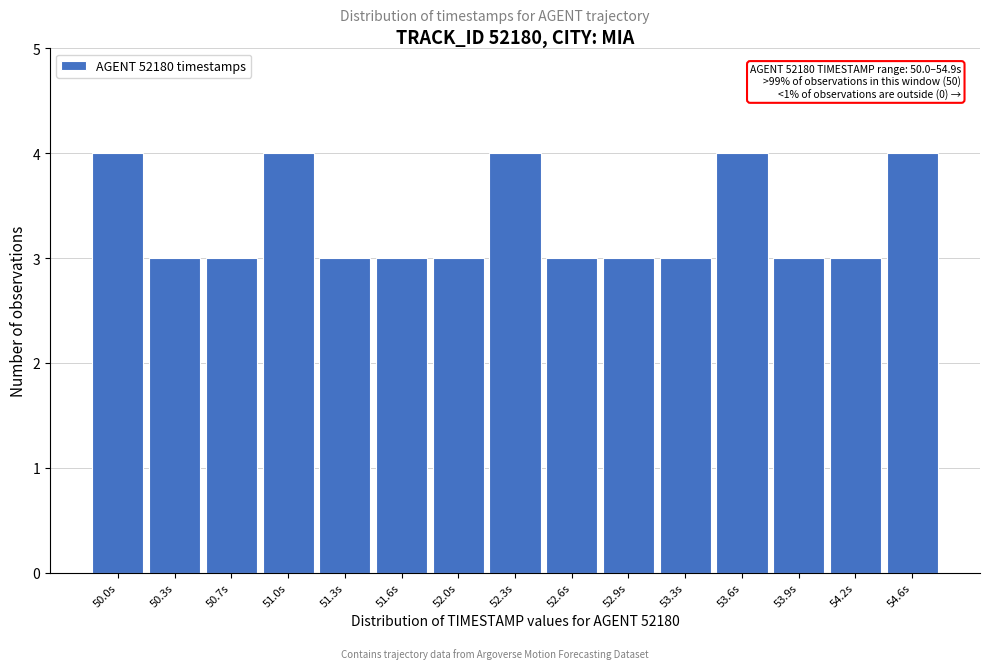

Reading left to right, list all the values displayed in this chart.

4	3	3	4	3	3	3	4	3	3	3	4	3	3	4